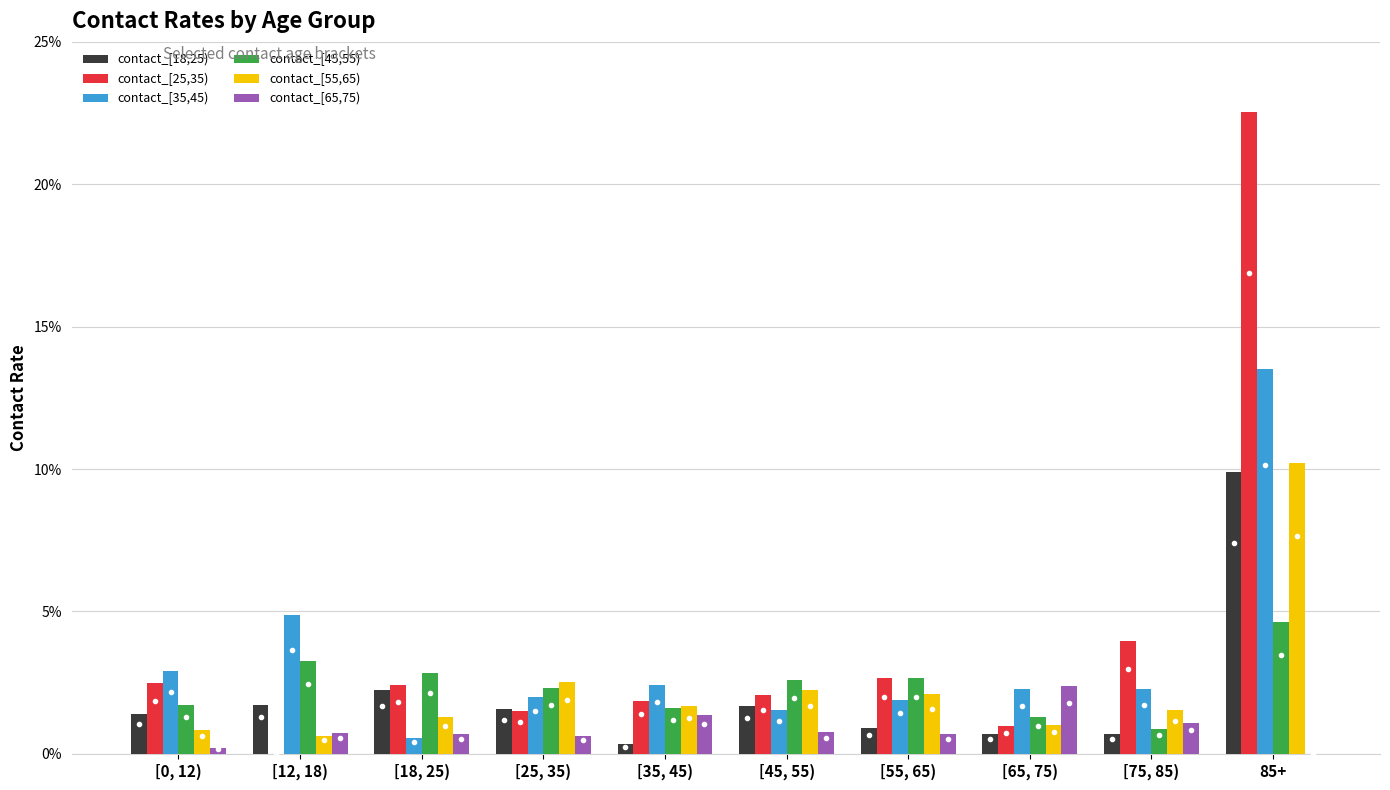

What is the difference between the maximum and minimum values in the contact_[25,35) series?

0.2